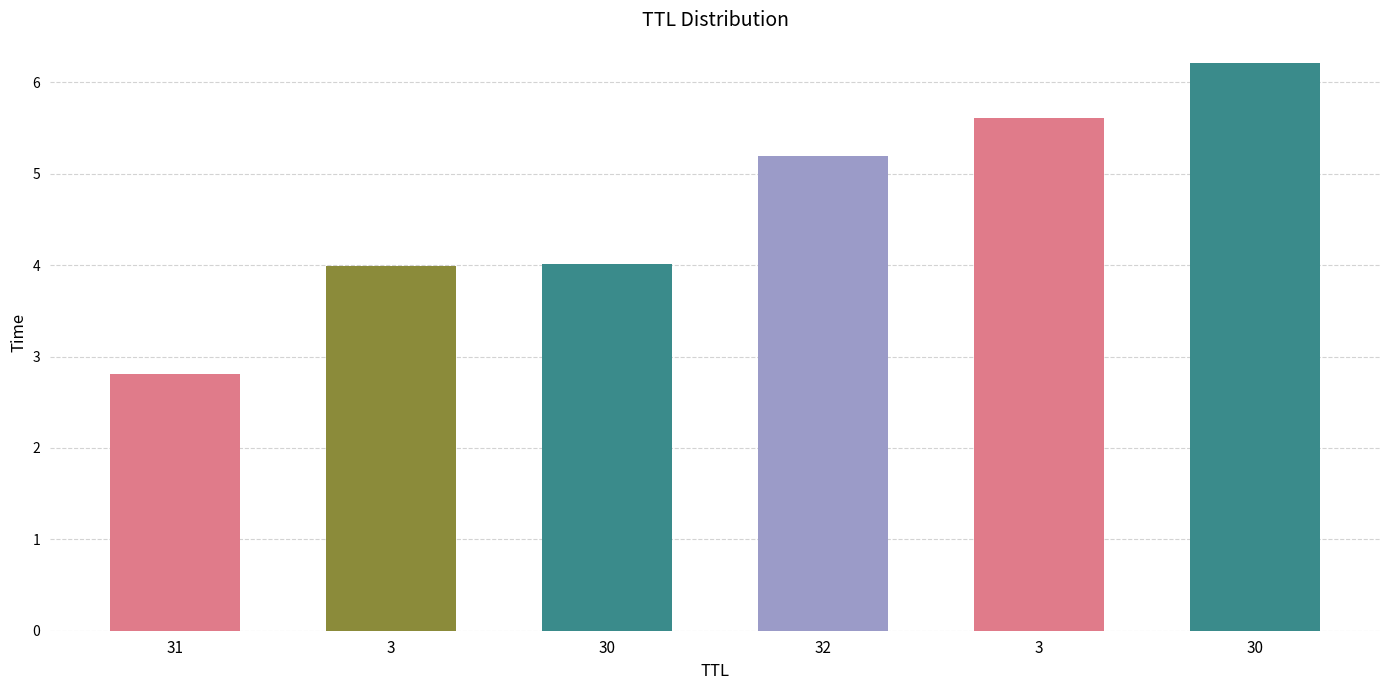

How many values are below 5?

3